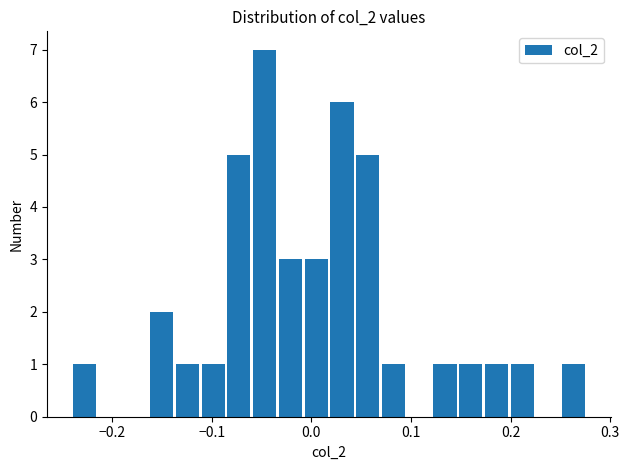

Read against the x-axis, roughly where is the centre of the tallest bar?

-0.05